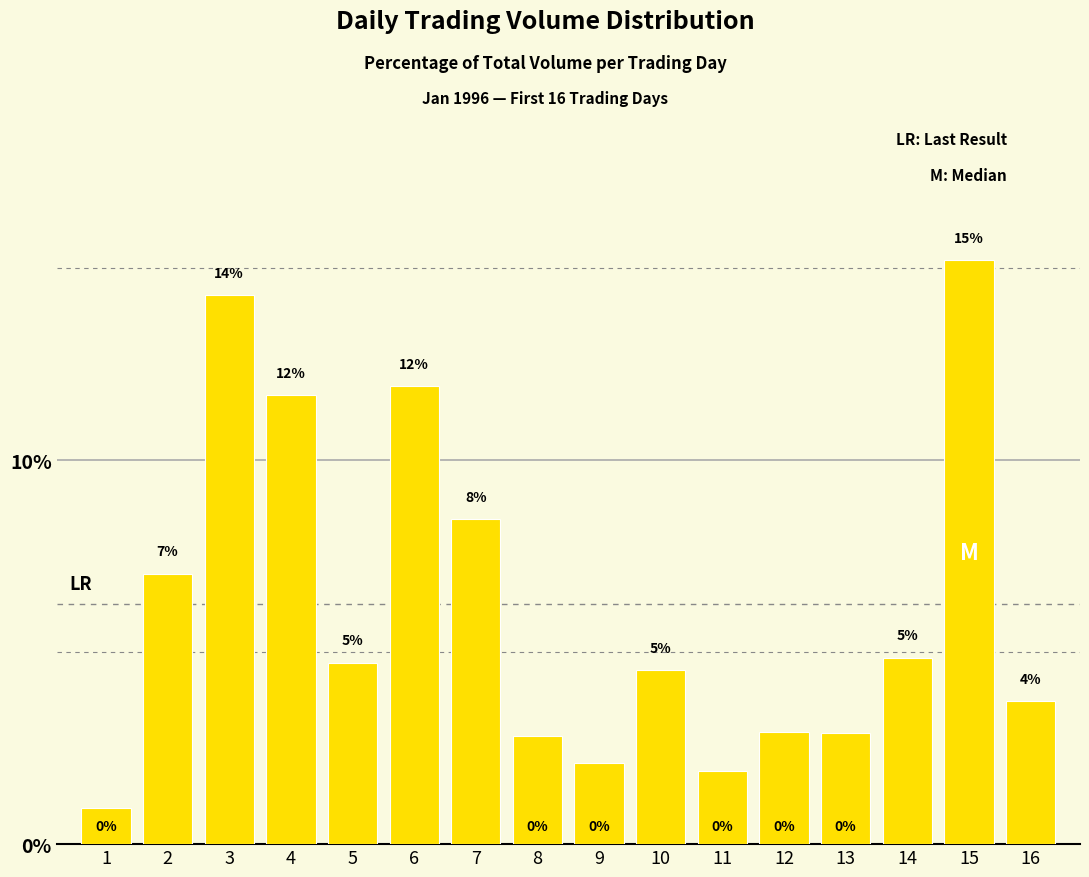

Where does the data first go above 4?

2